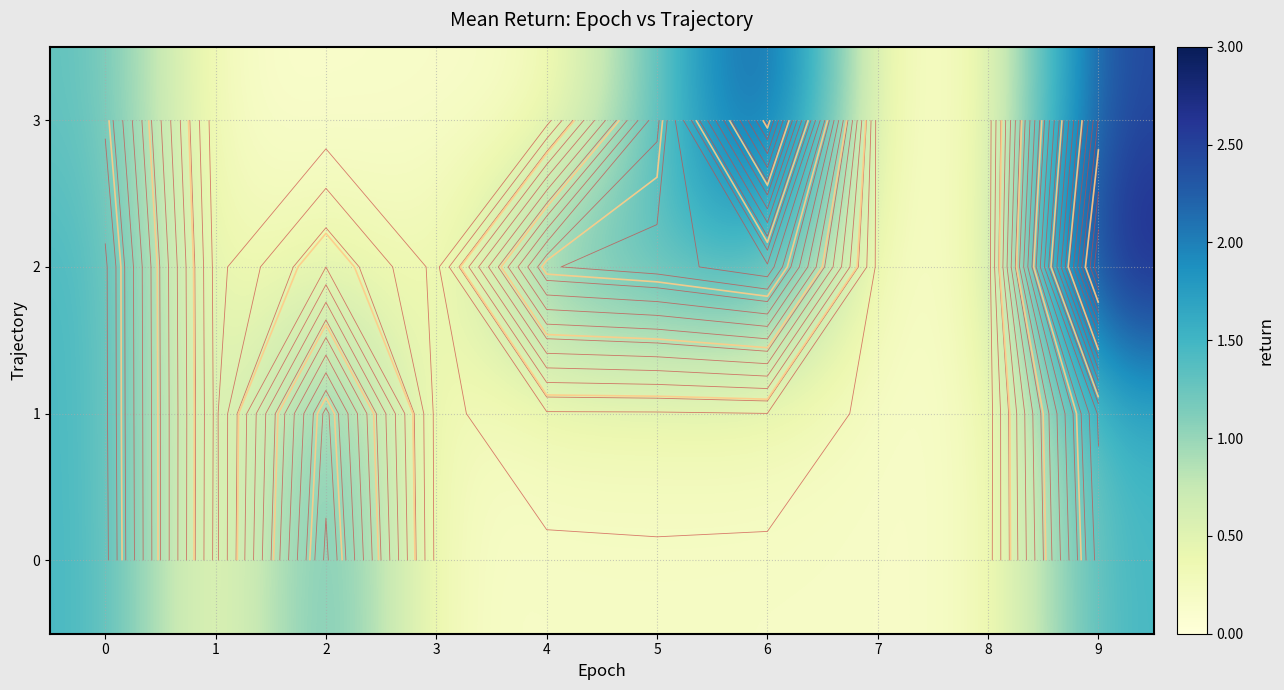

True or false: 1 has a value of 0.4 at 4.

False